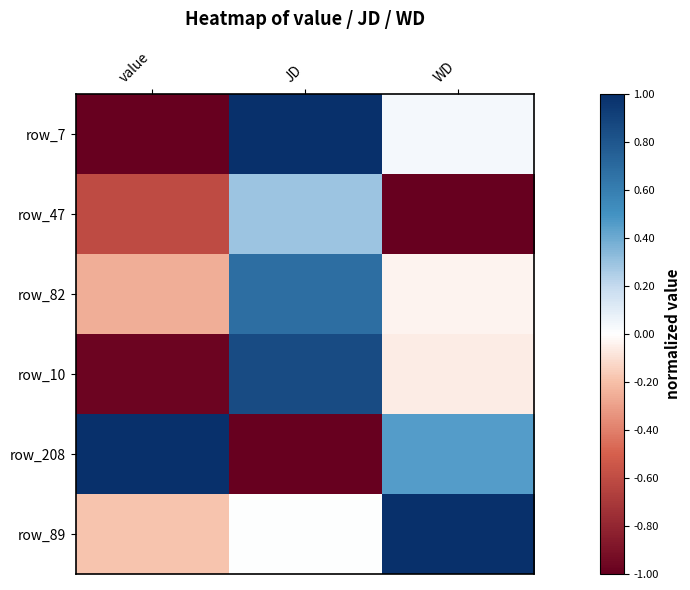

What is the total value across all series at JD?

1.8